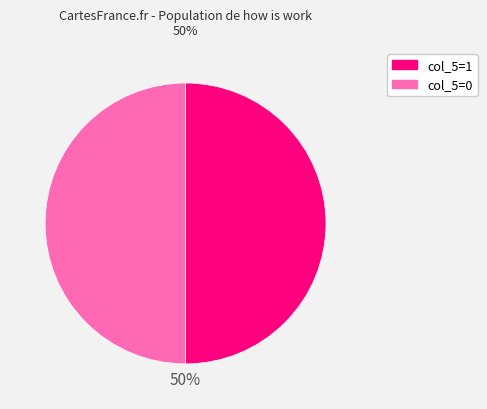

To the nearest percent, what is the average slice percentage?

50%